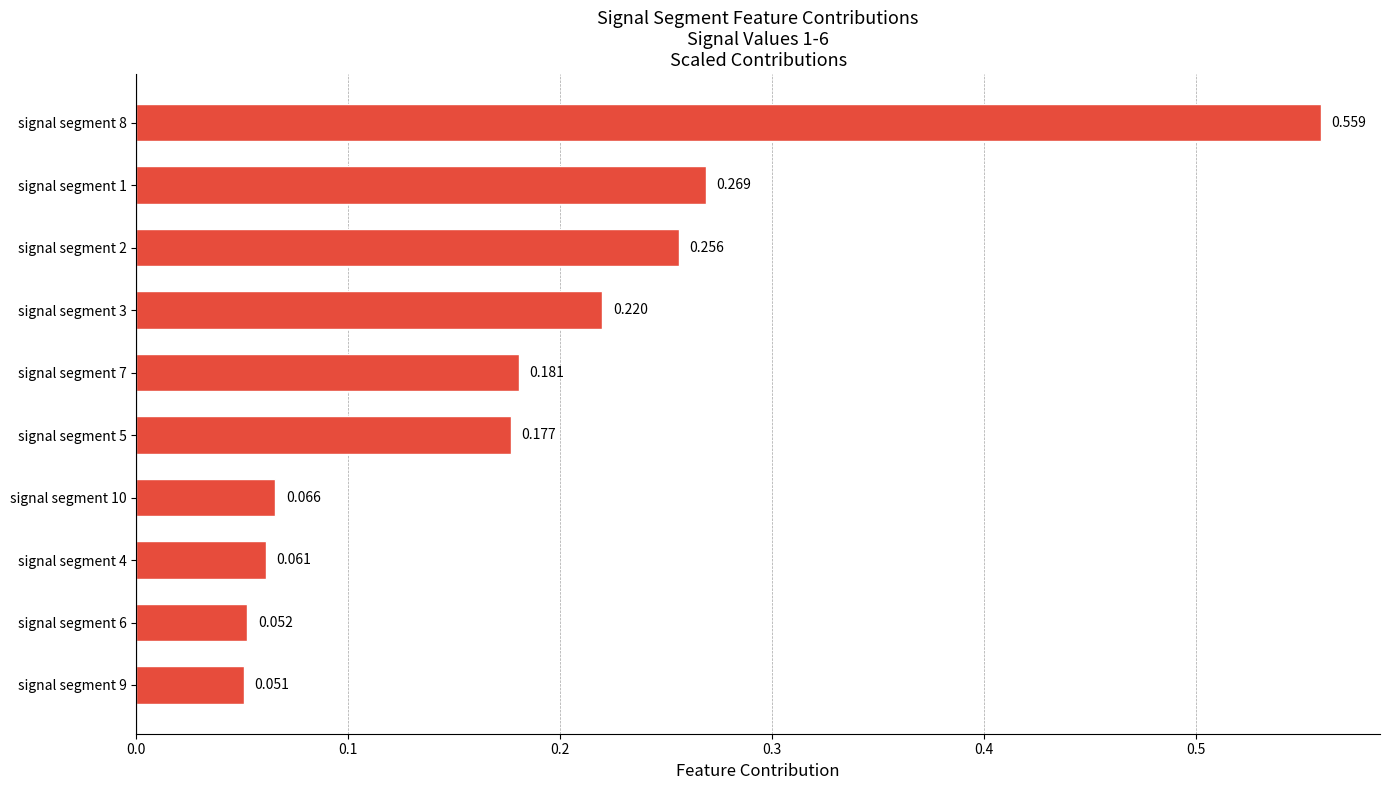

Rank the categories by value from lowest to highest.

signal segment 9, signal segment 6, signal segment 4, signal segment 10, signal segment 5, signal segment 7, signal segment 3, signal segment 2, signal segment 1, signal segment 8